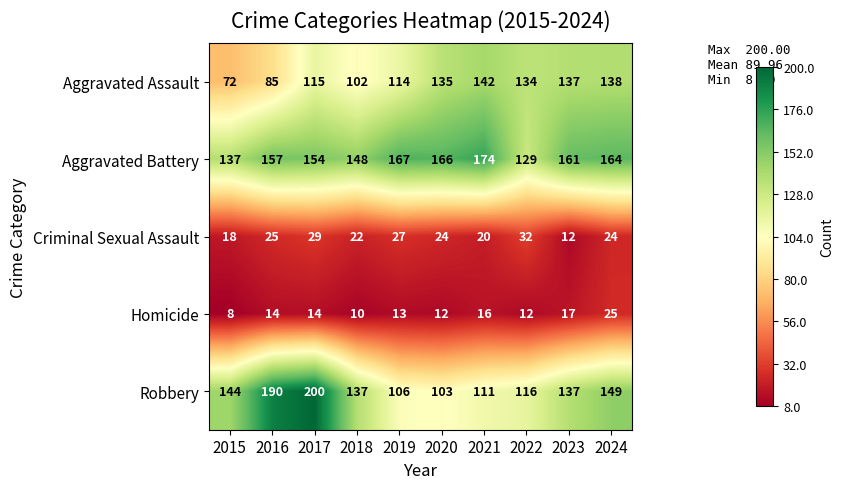

List the series in order of their peak value, highest first.

Robbery, Aggravated Battery, Aggravated Assault, Criminal Sexual Assault, Homicide